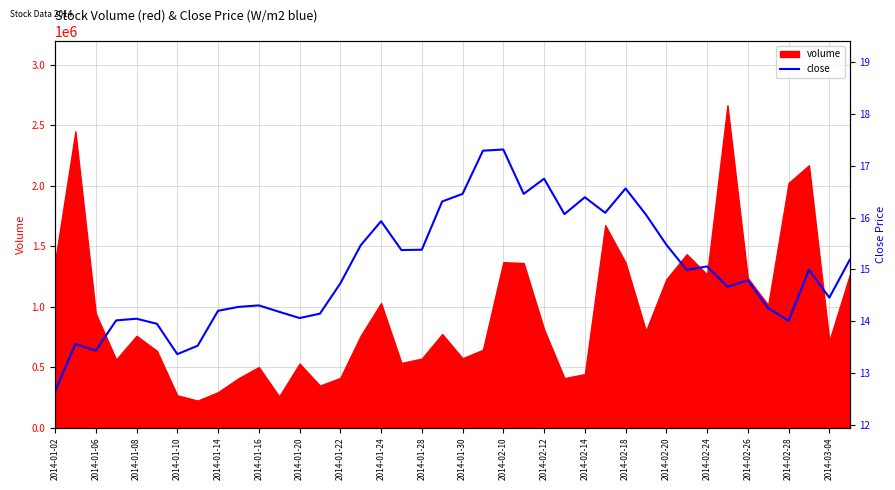

The chart shows a value of 23.7 at 37. True or false?

False